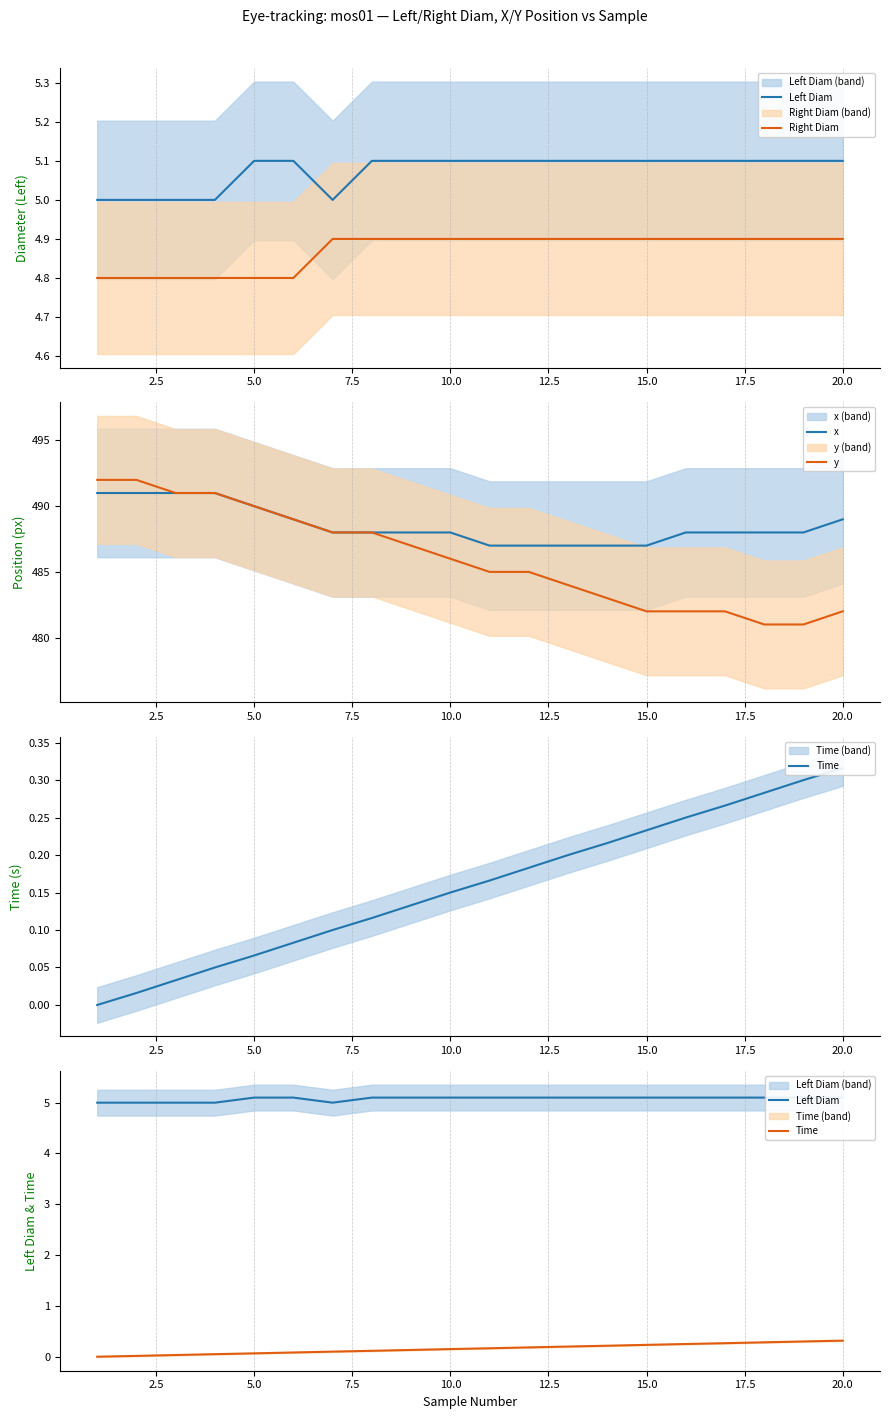

What are all the series names shown in the legend?

Left Diam, Right Diam, x, y, Time